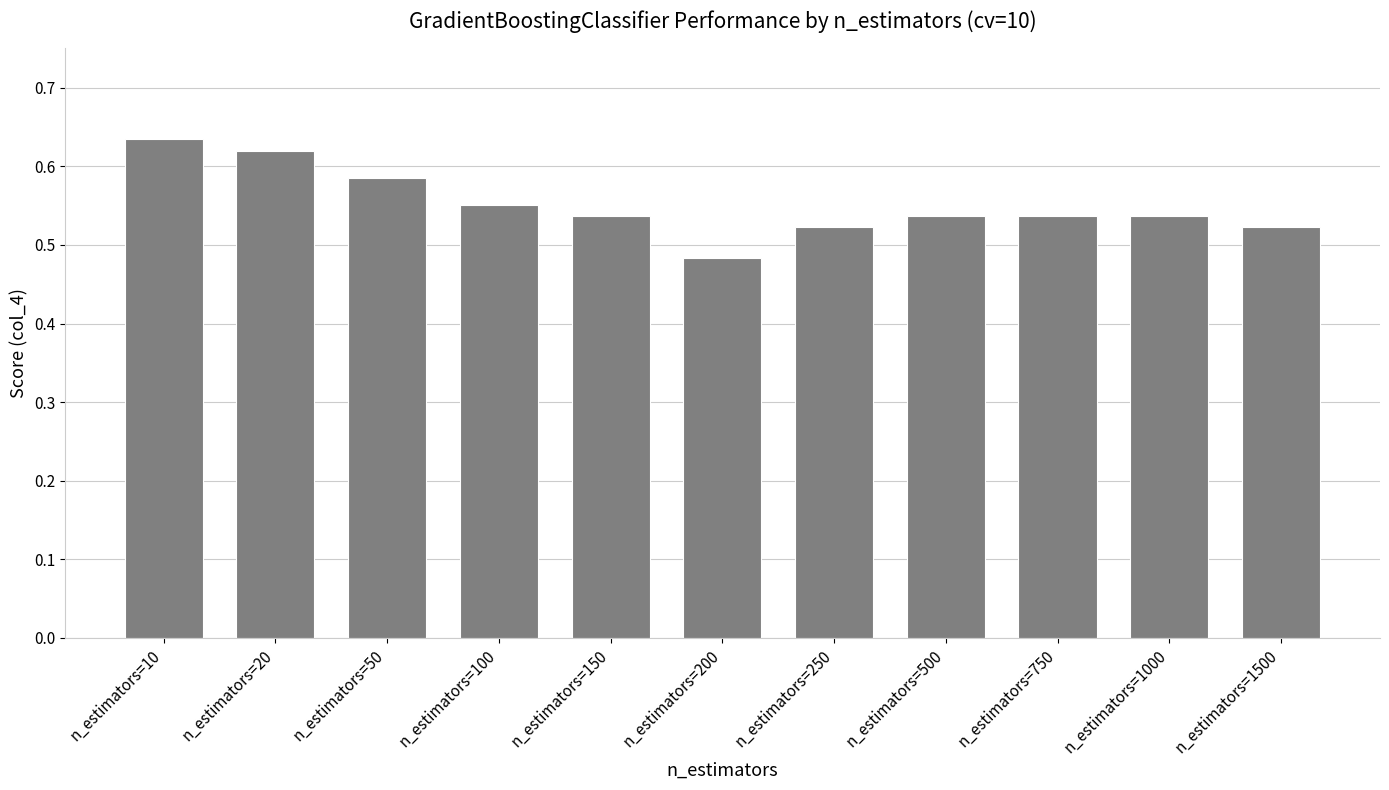

What is the sum of the values at n_estimators=750 and n_estimators=1500?

1.1